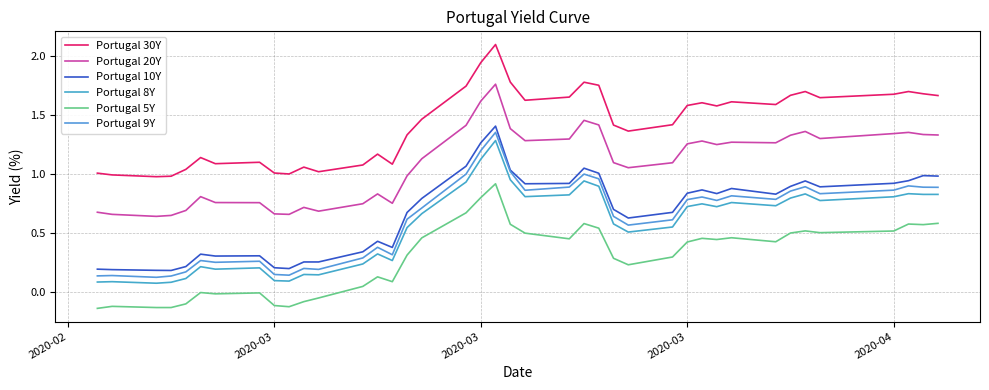

What is the sum of all Portugal 8Y values?

22.3